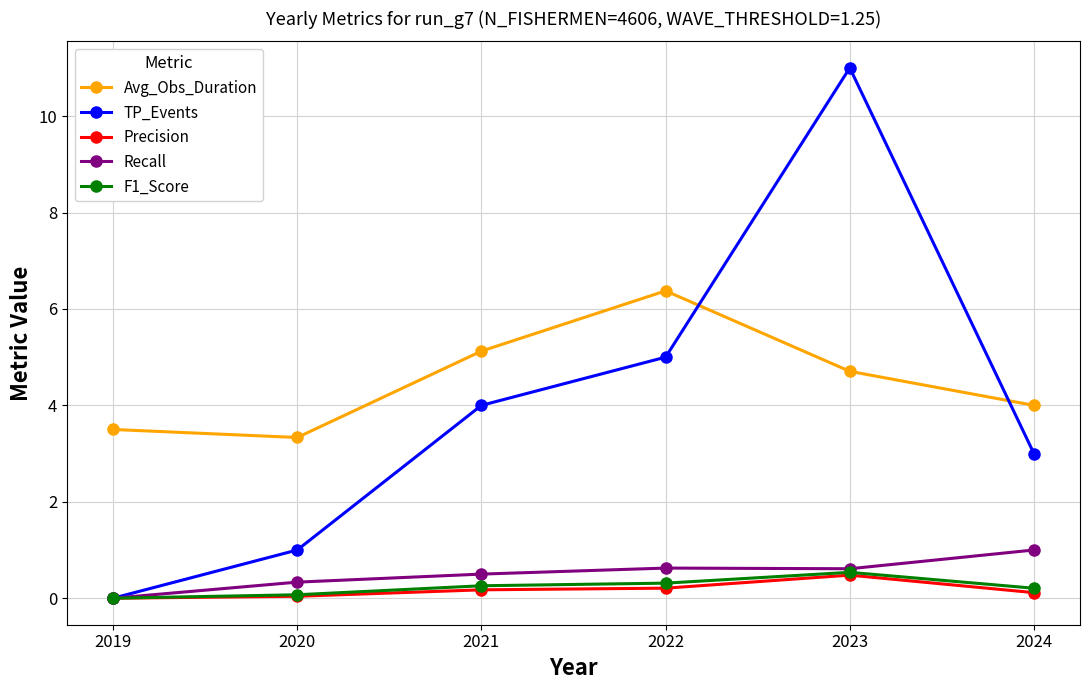

Which label corresponds to the largest value in the chart?

2023